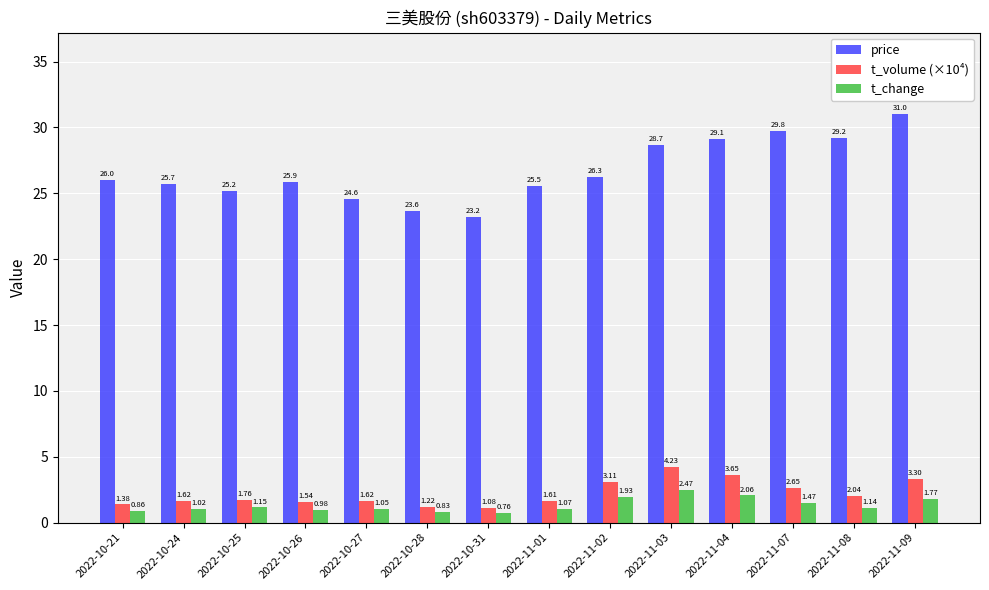

Does the chart contain any negative values?

No